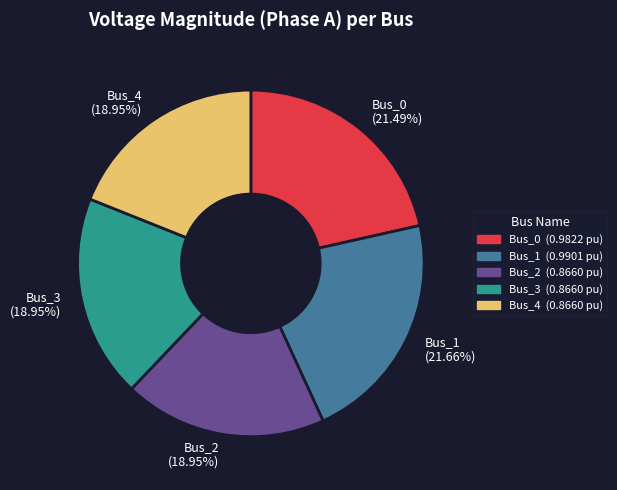

How many slices are in this pie chart?

5